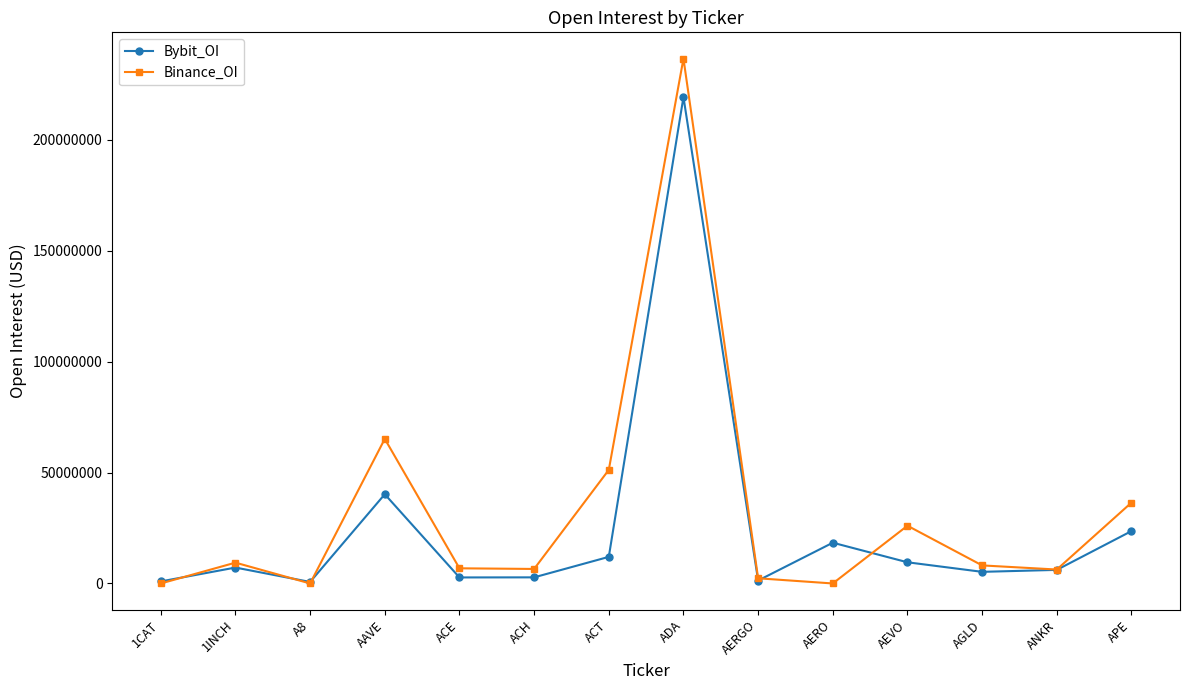

What is the difference between the maximum and second lowest values in the Binance_OI series?

236510466